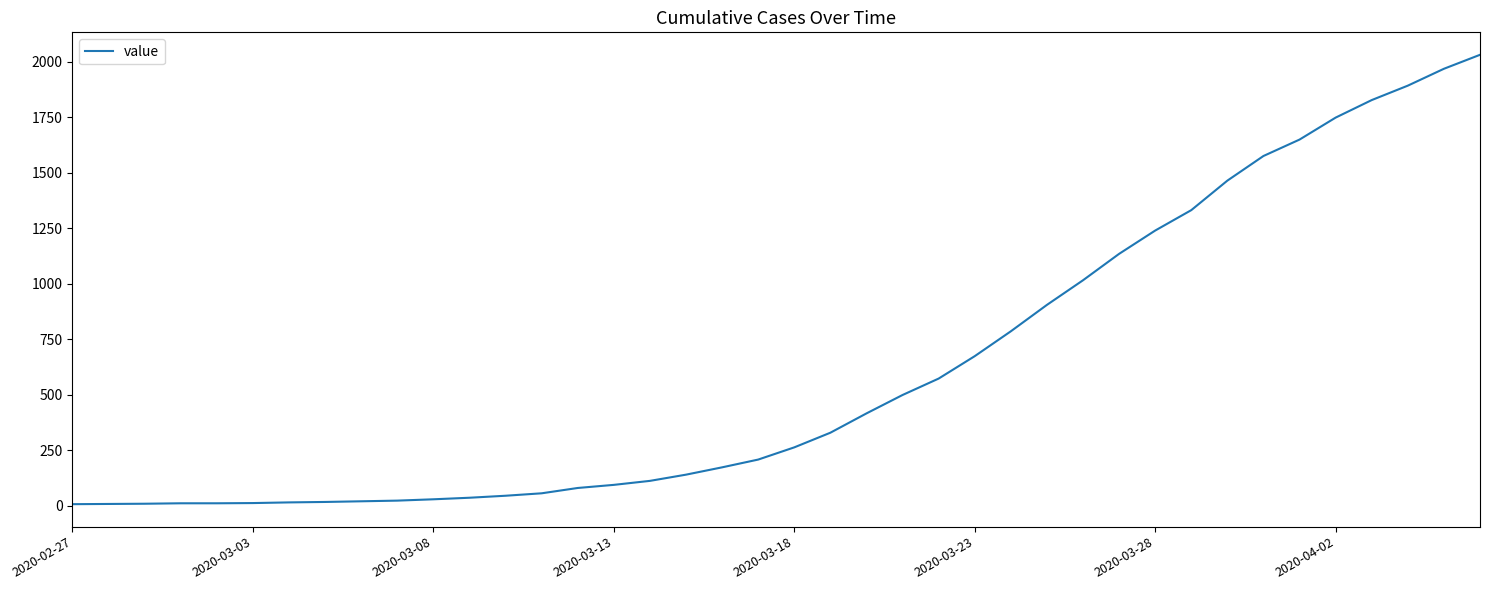

What is the maximum value shown in the chart?

2031